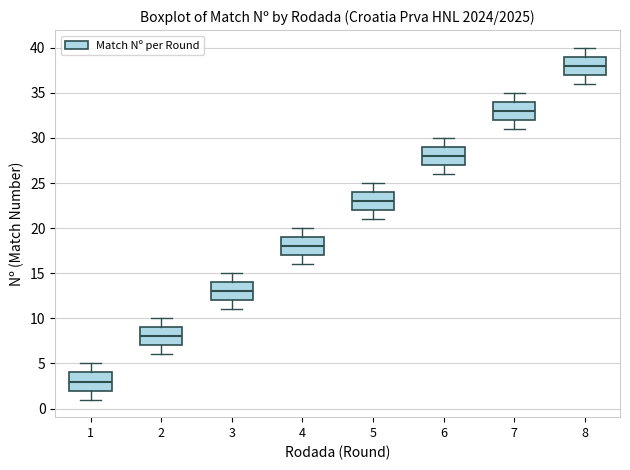

Reading left to right, transcribe this box plot: for each box, give where its median line is, the range the box spans, and where its two whiskers end, as read against the y-axis. The values are not printed on the chart, so give them approximately, as read against the axis.

1: median 3, box 2 to 4, whiskers 1 to 5
2: median 8, box 7 to 9, whiskers 6 to 10
3: median 13, box 12 to 14, whiskers 11 to 15
4: median 18, box 17 to 19, whiskers 16 to 20
5: median 23, box 22 to 24, whiskers 21 to 25
6: median 28, box 27 to 29, whiskers 26 to 30
7: median 33, box 32 to 34, whiskers 31 to 35
8: median 38, box 37 to 39, whiskers 36 to 40